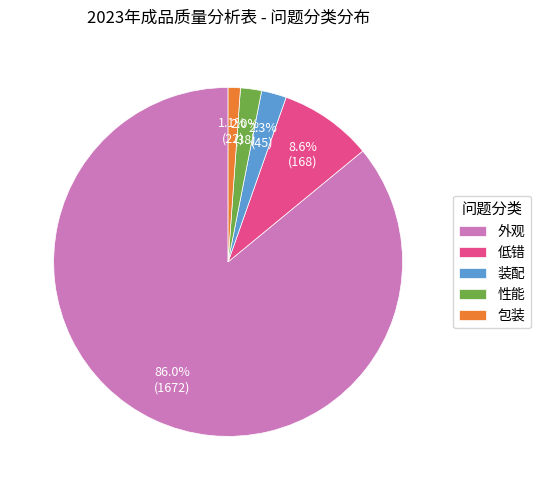

How many segments does this pie chart have?

5